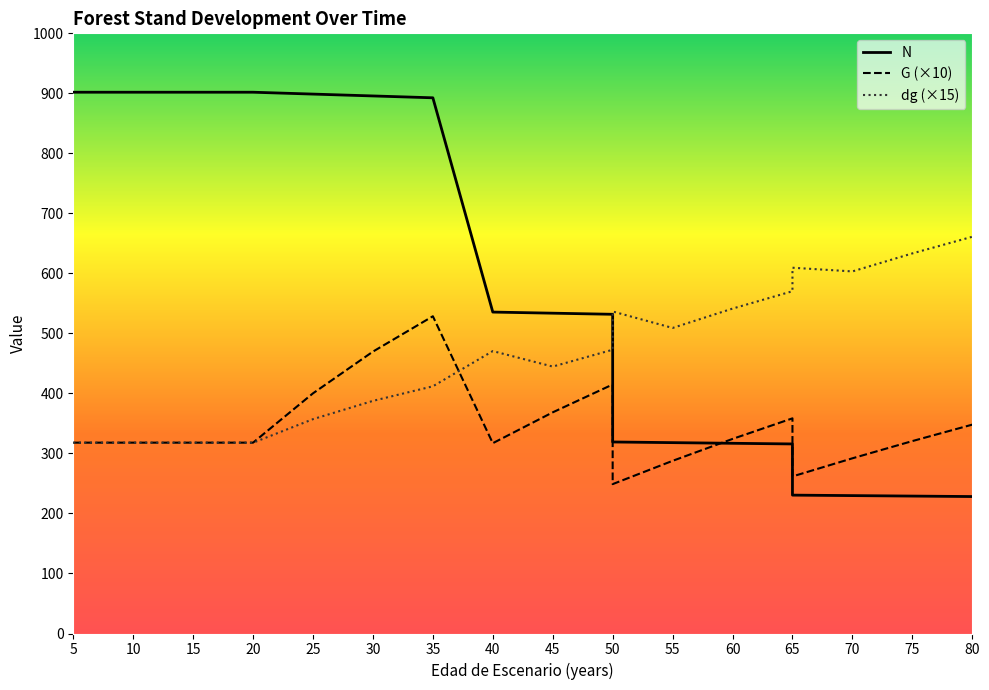

What is the difference between the N values at 60 and 75?

88.0